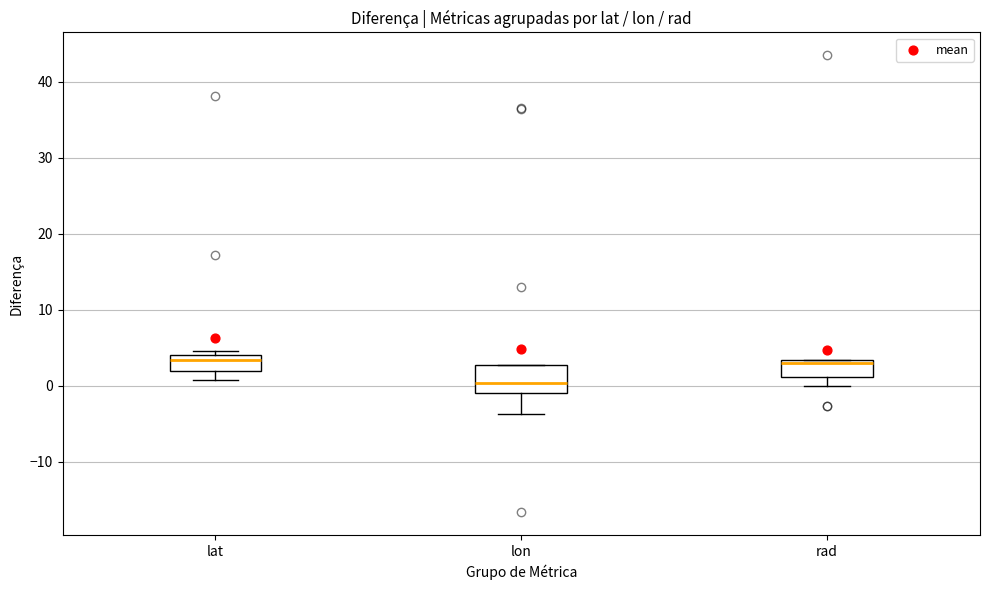

Where is the lower edge of the box for rad on the y-axis? The values are not printed on the chart, so give them approximately, as read against the axis.

1